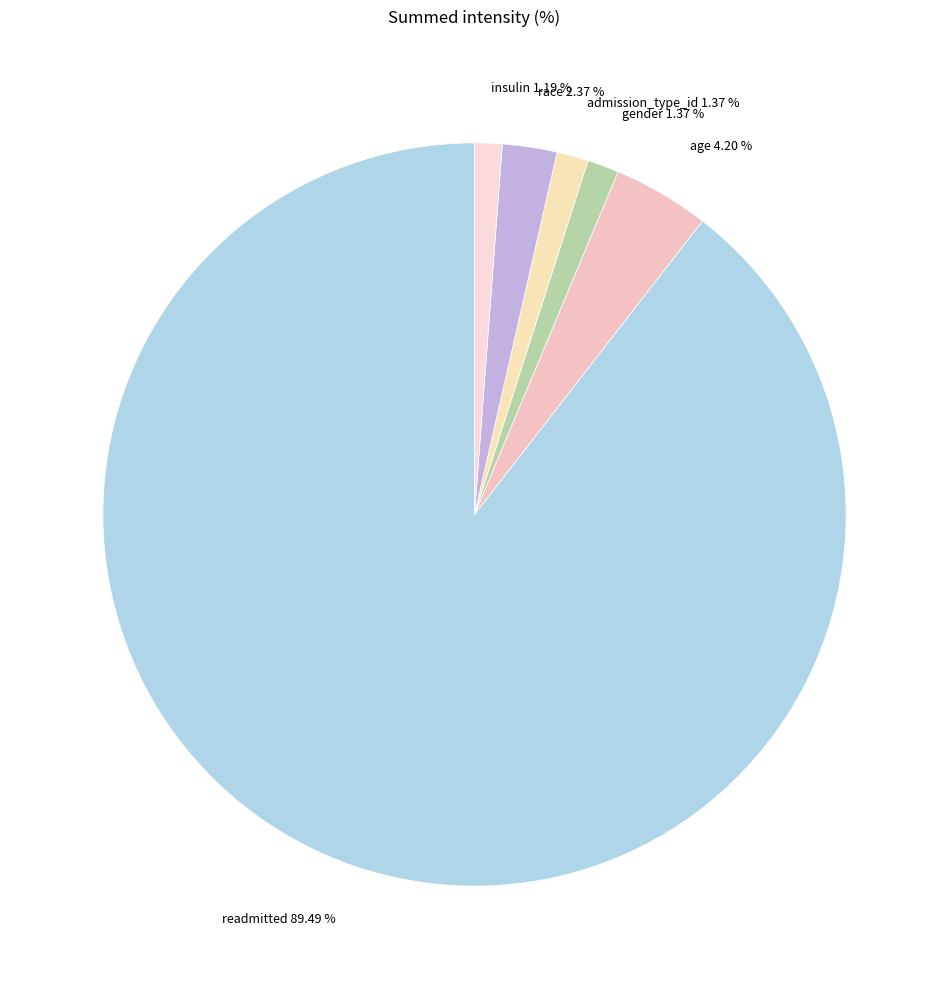

Which category has the biggest portion of the pie?

readmitted 89.49 %